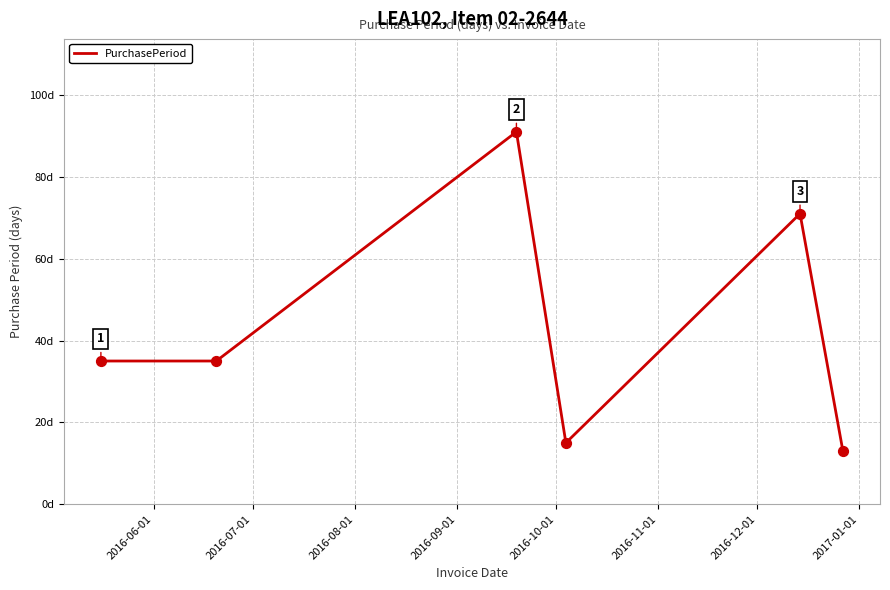

True or false: there are more than 2 points higher than both neighbors.

False